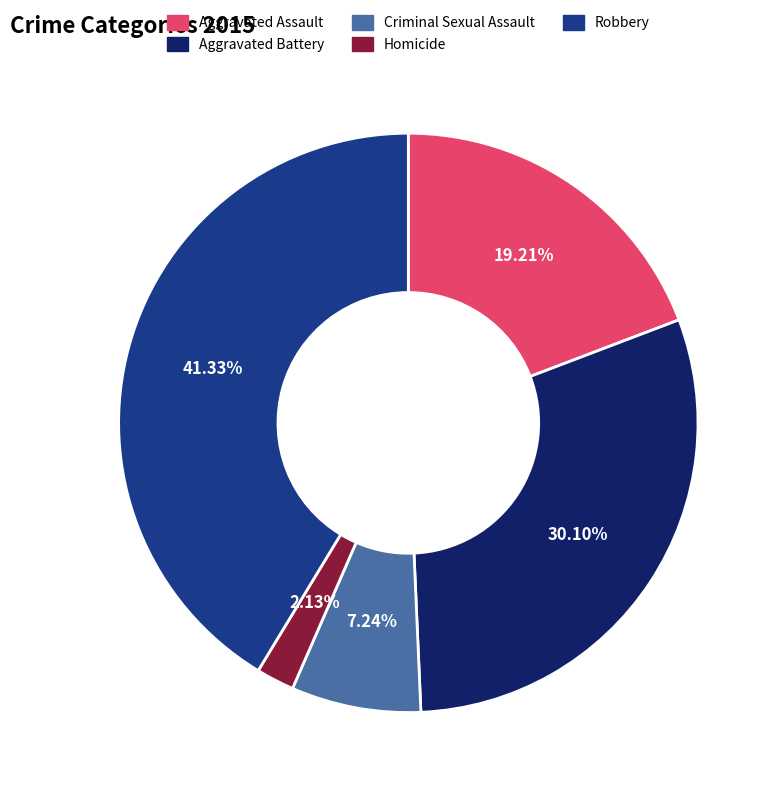

Which has a higher value, Homicide or Robbery?

Robbery